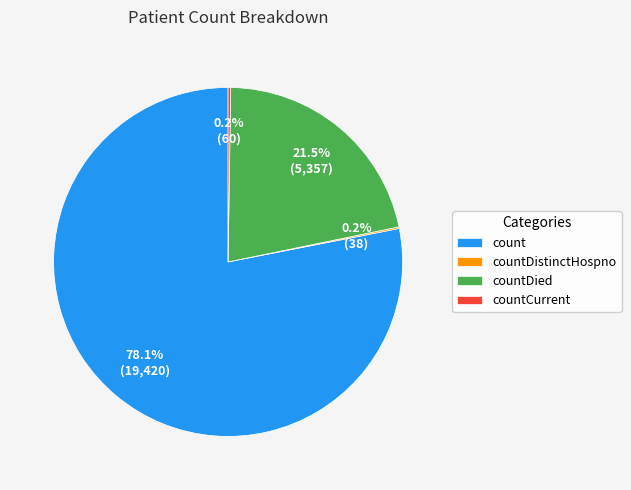

Which category has the biggest portion of the pie?

count